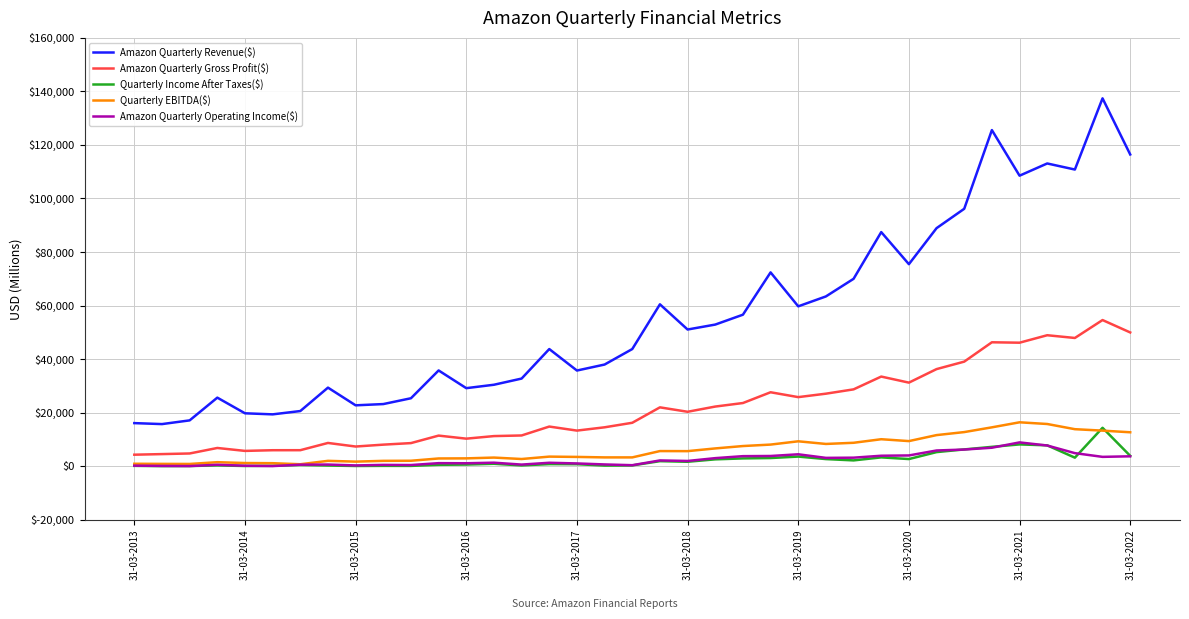

Which series has the largest total across all categories?

Amazon Quarterly Revenue($)